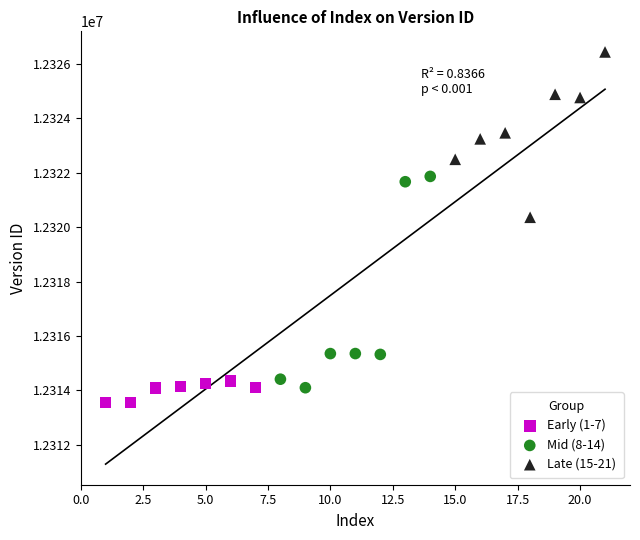

Which series has the largest Y range (max minus min)?

Mid (8-14)